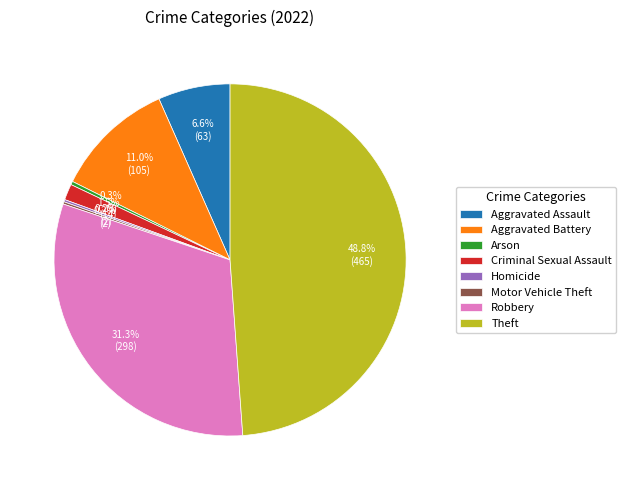

Does Arson represent more than half of the total?

No